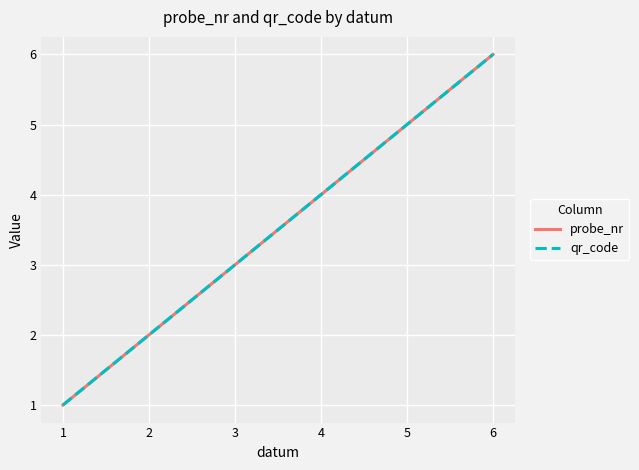

Count the qr_code values in the range 2 to 6.

3